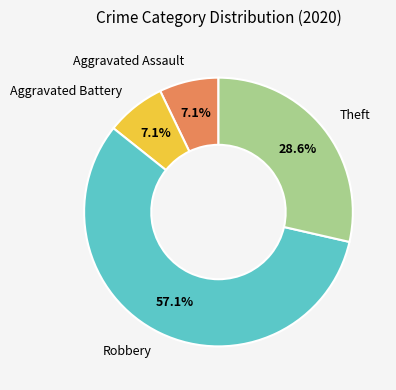

Is there a majority slice in this chart?

Yes